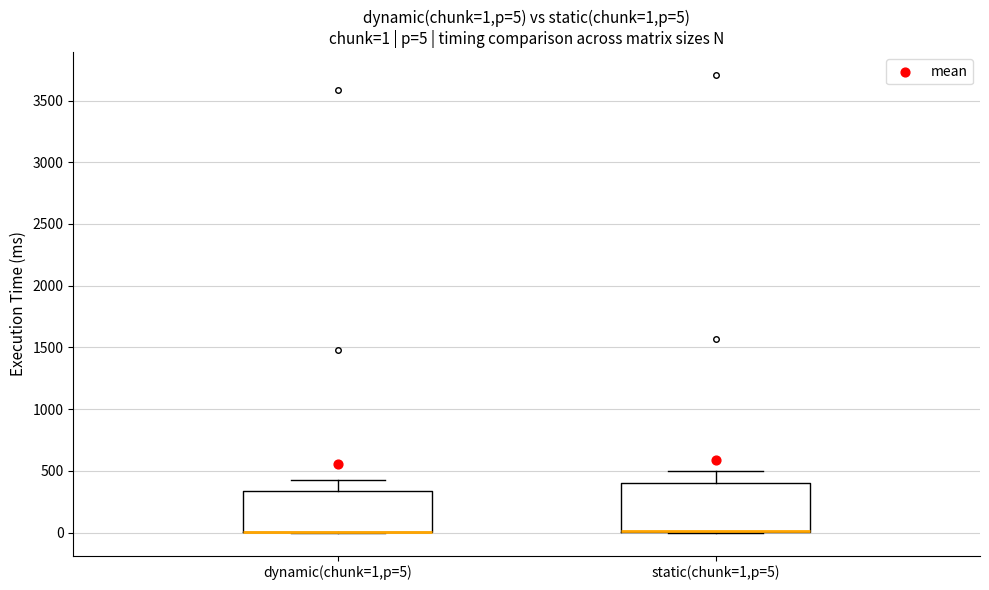

Comparing the boxes themselves (not the whiskers), which one is the tallest?

static(chunk=1,p=5)